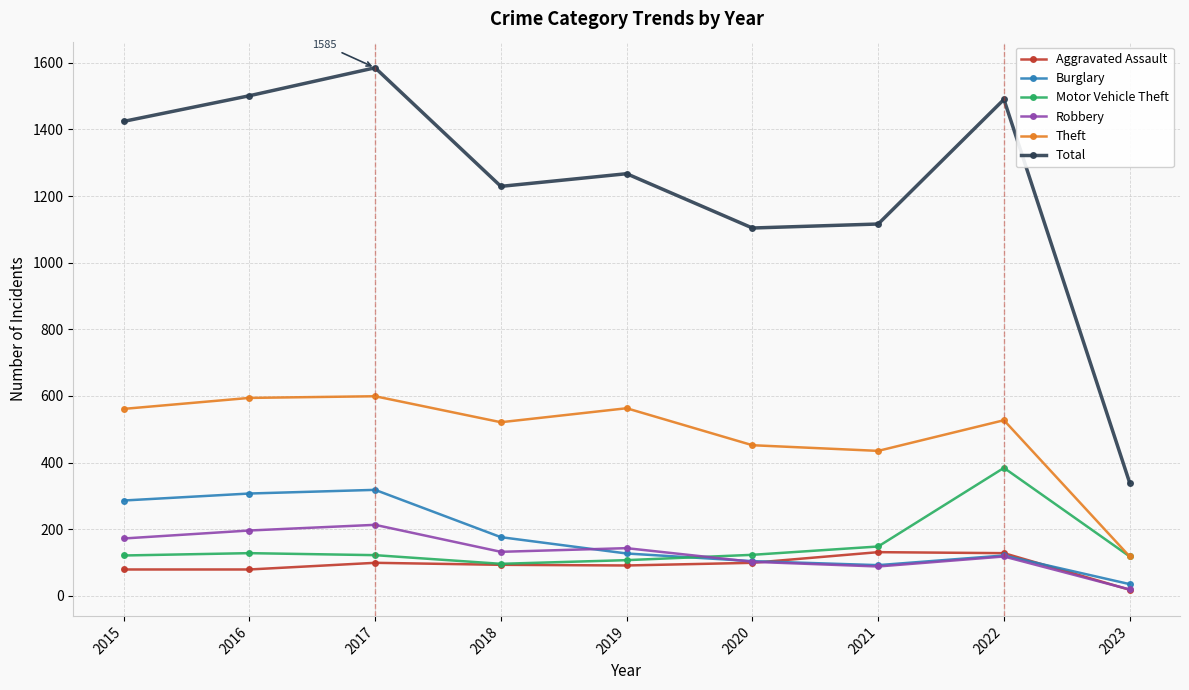

How many lines are shown in the chart?

6